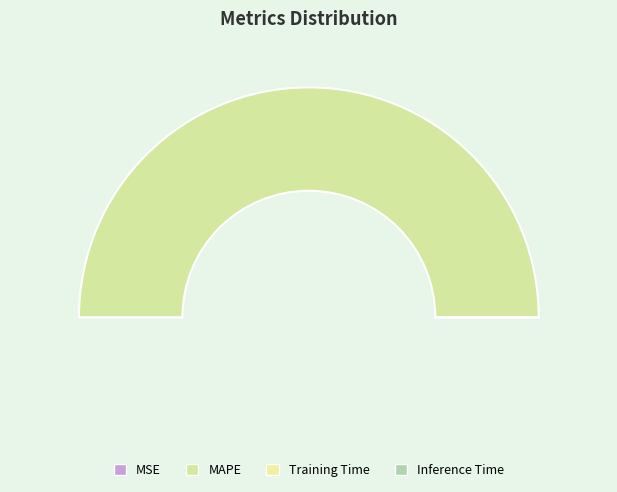

To the nearest percent, what is the combined percentage of Inference Time and MAPE?

100%